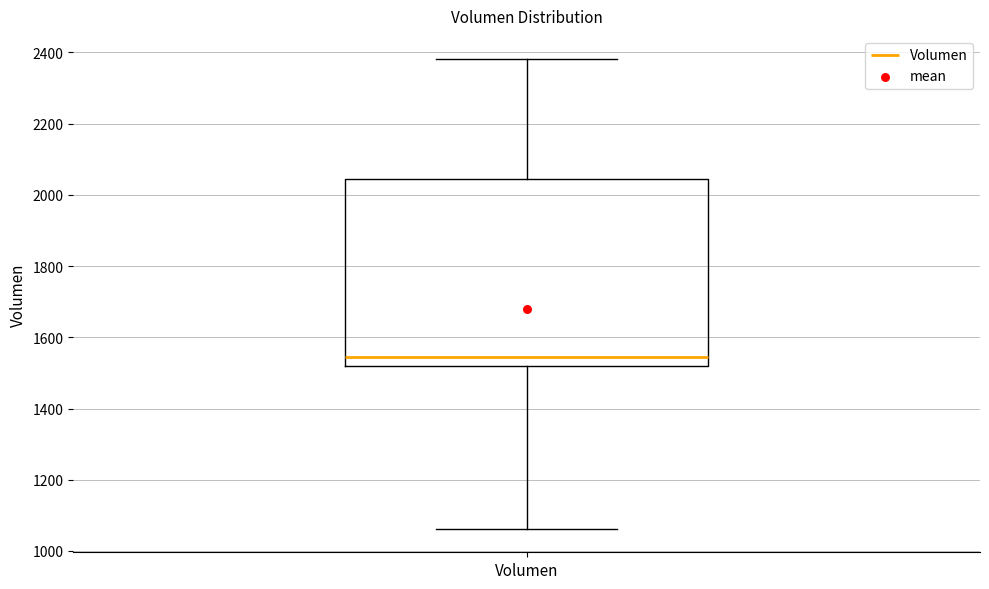

Transcribe this box plot: give where the median line is, the range the box spans, and where the two whiskers end, as read against the y-axis. The values are not printed on the chart, so give them approximately, as read against the axis.

median 1540, box 1520 to 2040, whiskers 1060 to 2380